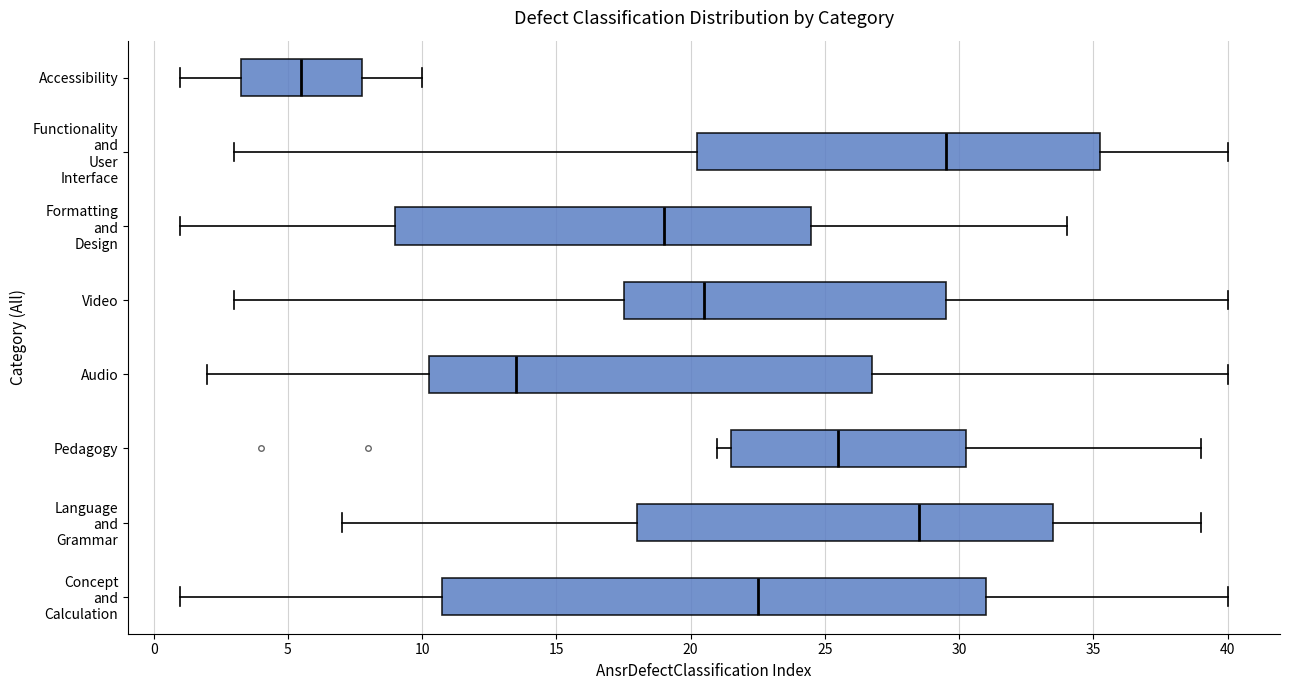

Where is the right edge of the box for Audio on the x-axis? The values are not printed on the chart, so give them approximately, as read against the axis.

27.0